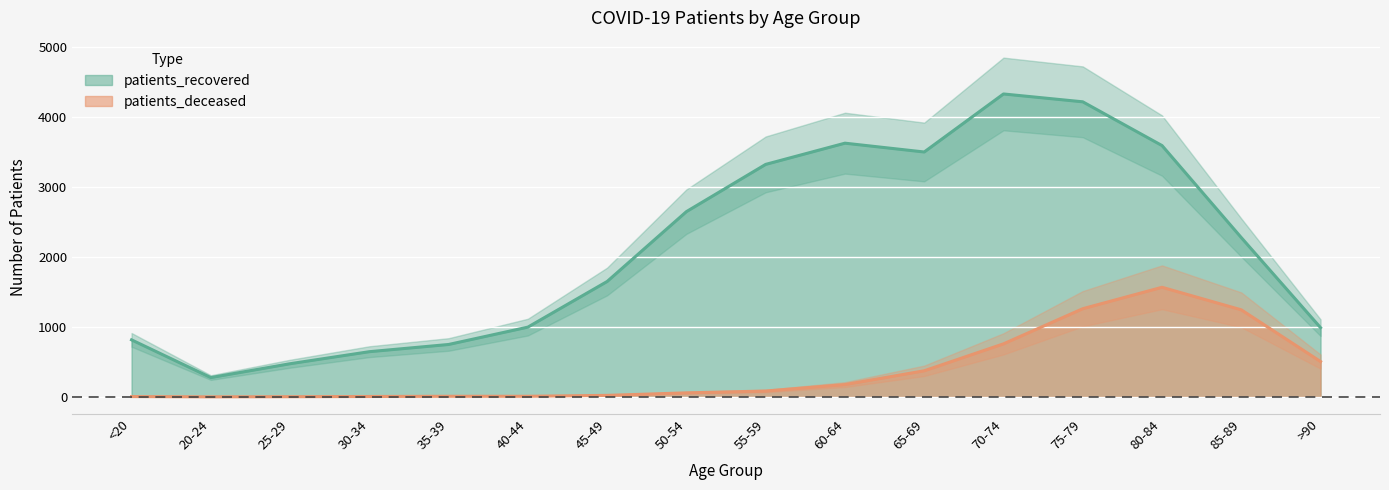

What is the maximum value for patients_deceased?

1565